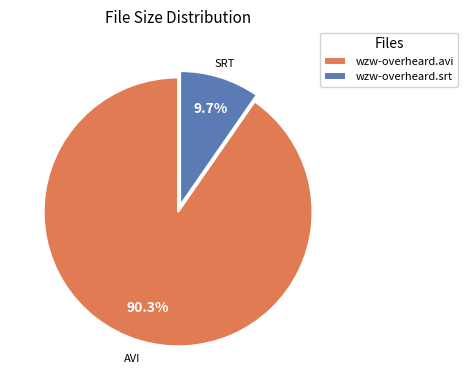

To the nearest percent, what percentage of the pie is wzw-overheard.avi?

90%